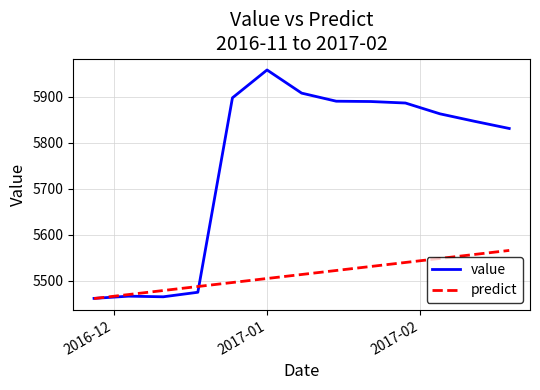

List the series in order of their overall mean, lowest first.

predict, value